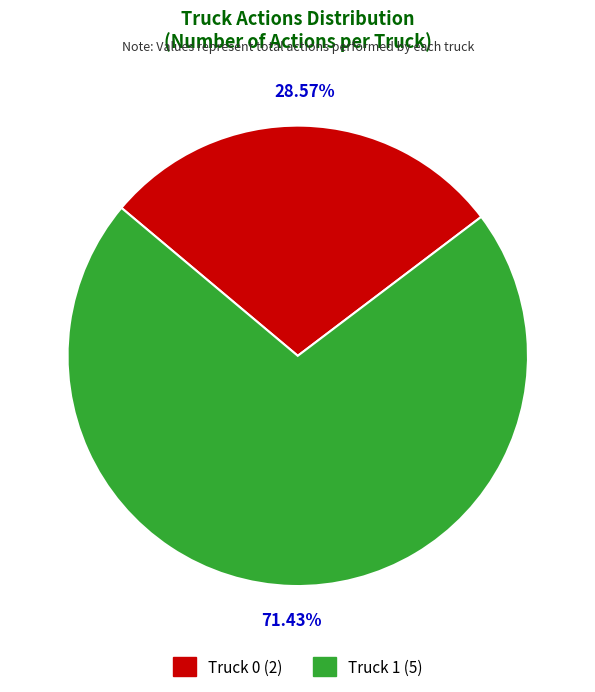

Rank the categories by value from lowest to highest.

Truck 0, Truck 1